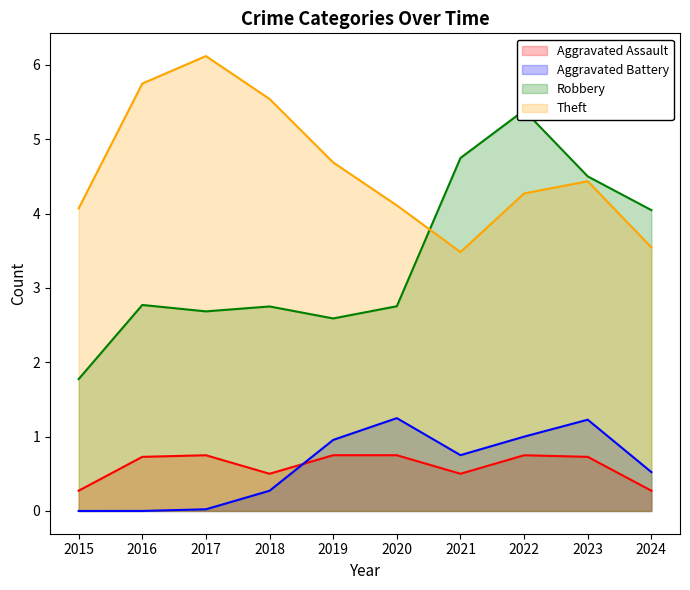

What is the lowest value of the Aggravated Assault series?

0.3